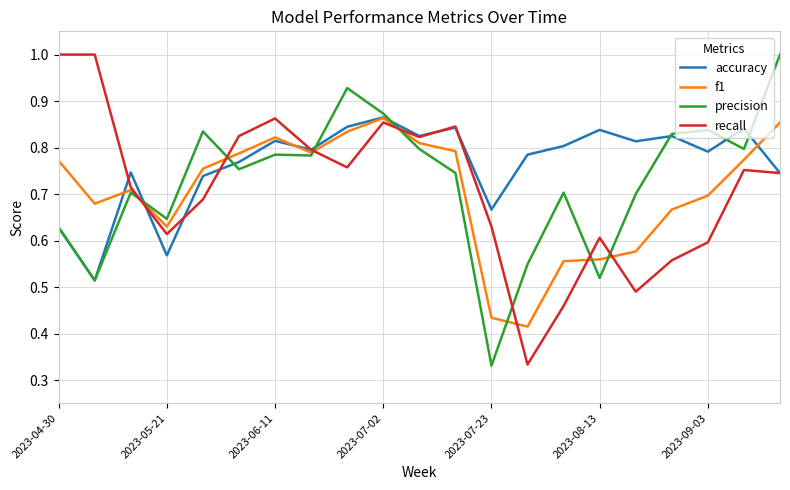

Count the precision values in the range 0 to 1.

21